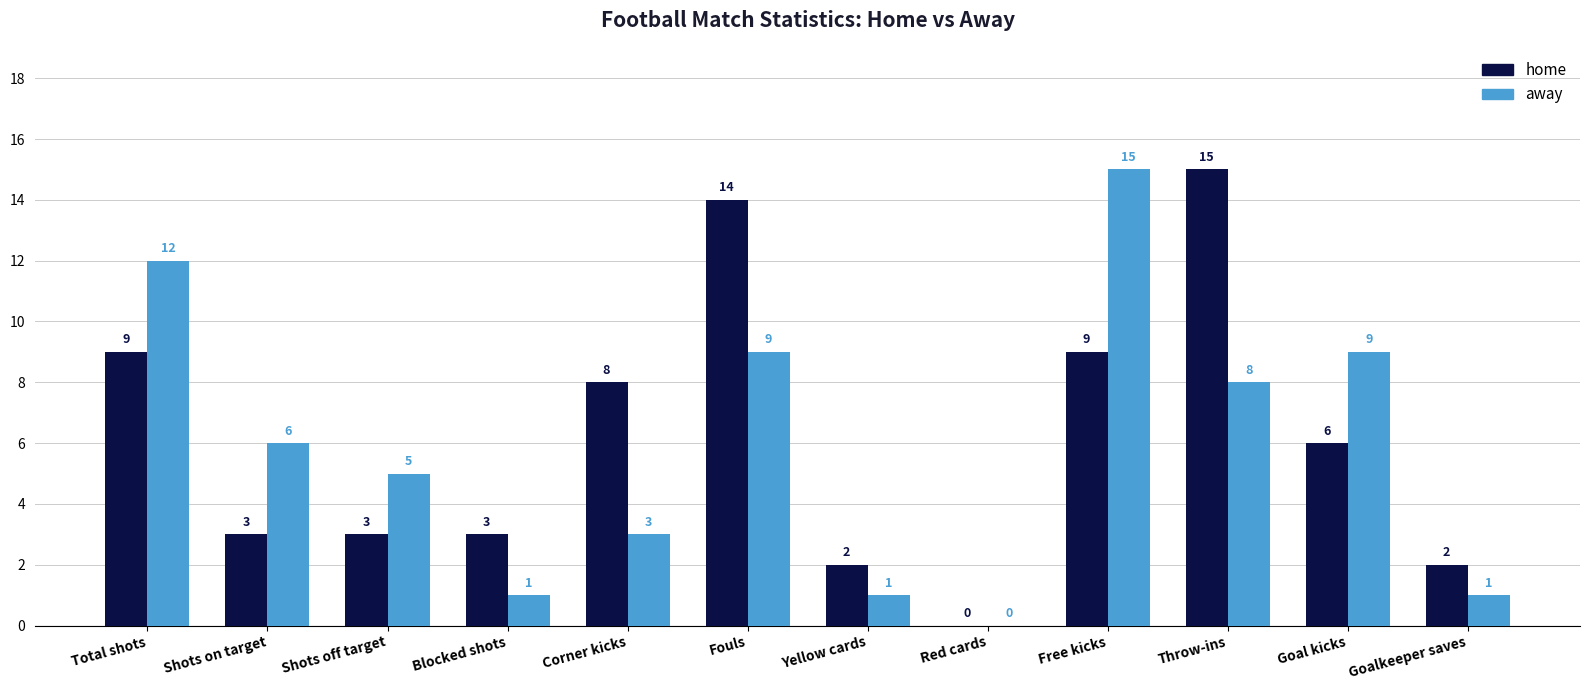

What is the total value across all series at Free kicks?

24